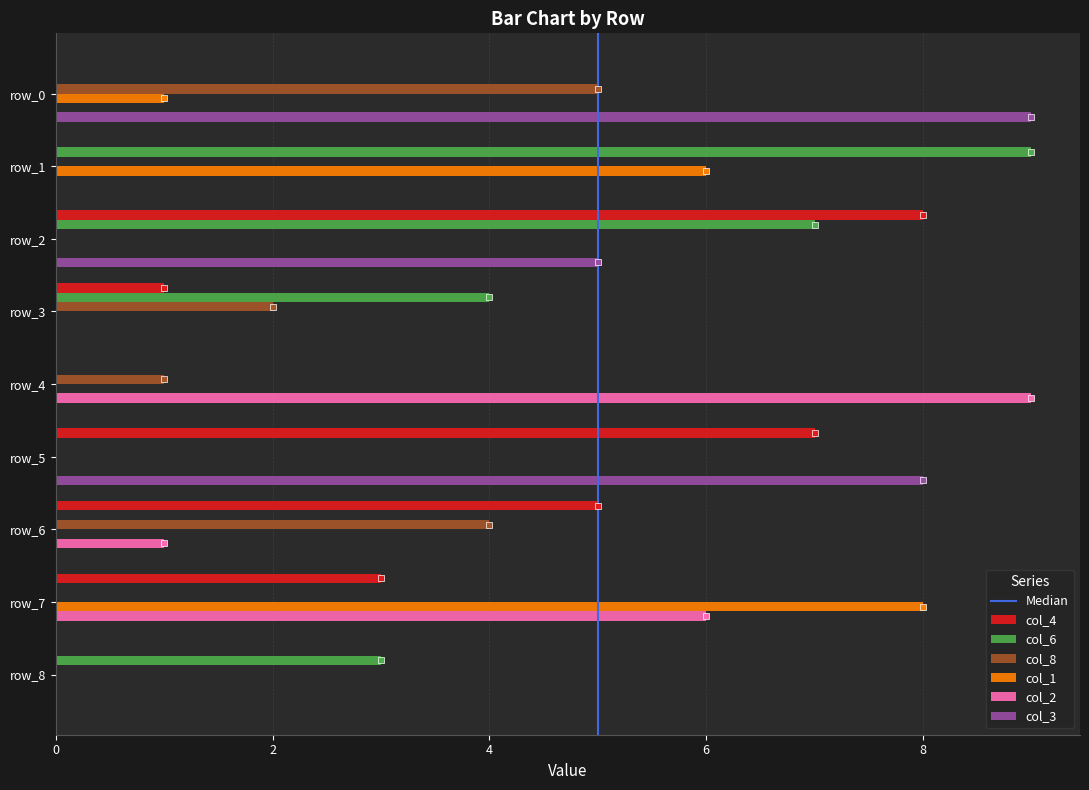

The col_1 series shows 8 at row_7. True or false?

True